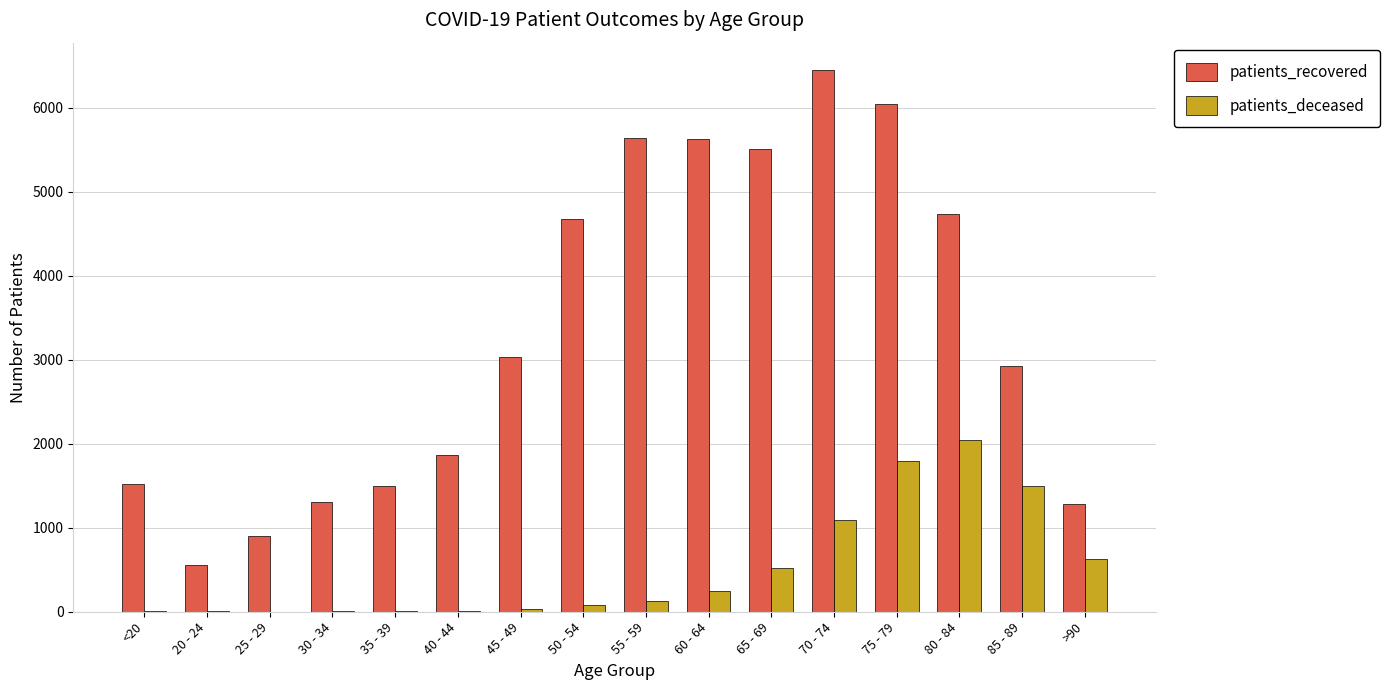

True or false: patients_recovered has a value of 10159 at 75 - 79.

False